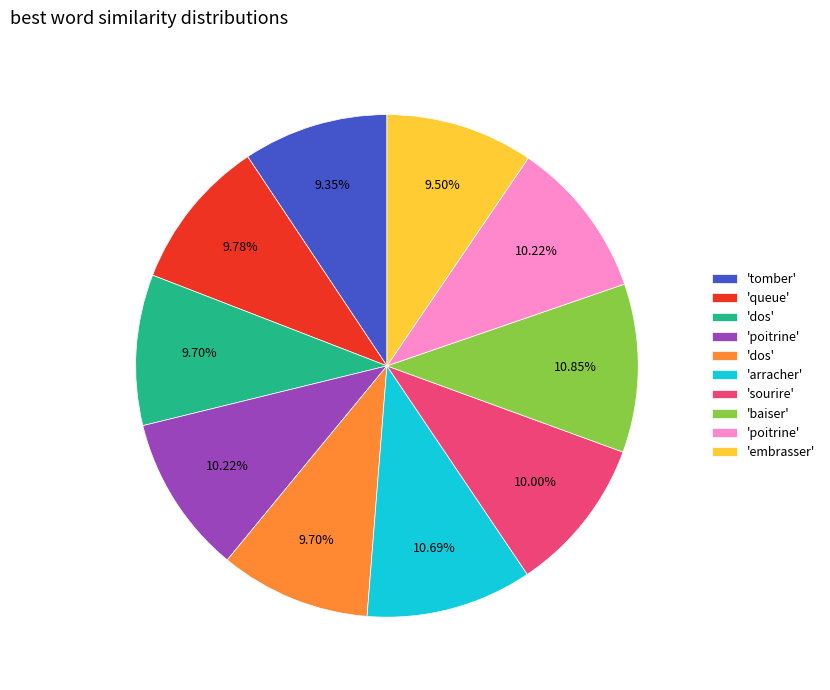

Is there a majority slice in this chart?

No